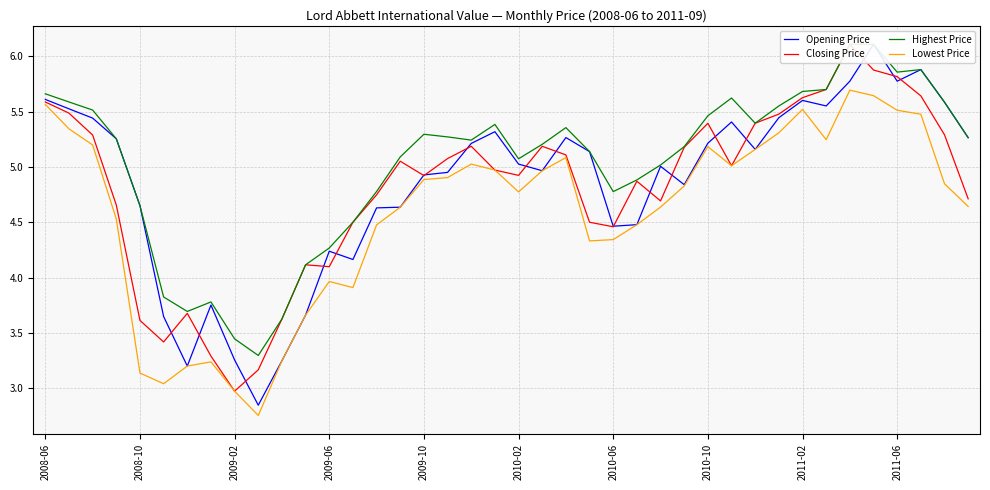

What are all the series names shown in the legend?

Opening Price, Closing Price, Highest Price, Lowest Price